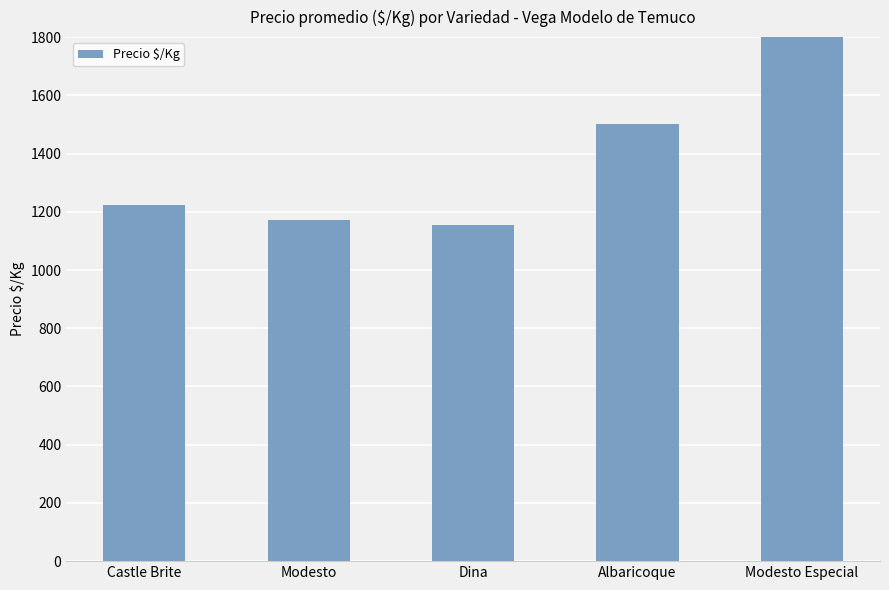

Reading left to right, list all the values displayed in this chart.

1222	1173	1156	1500	1800